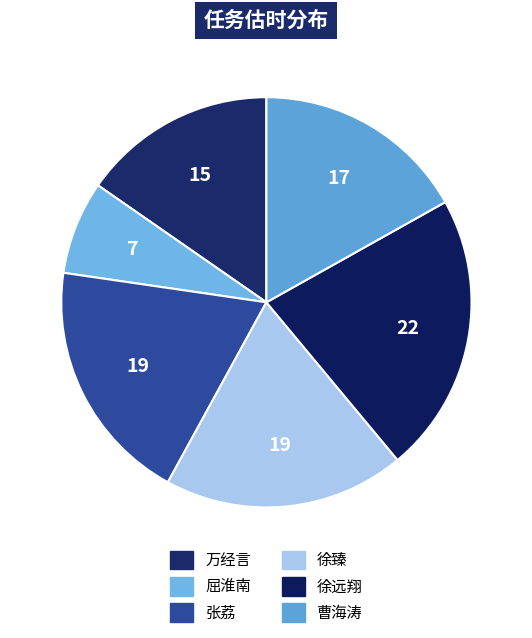

Which slice is the smallest?

屈淮南